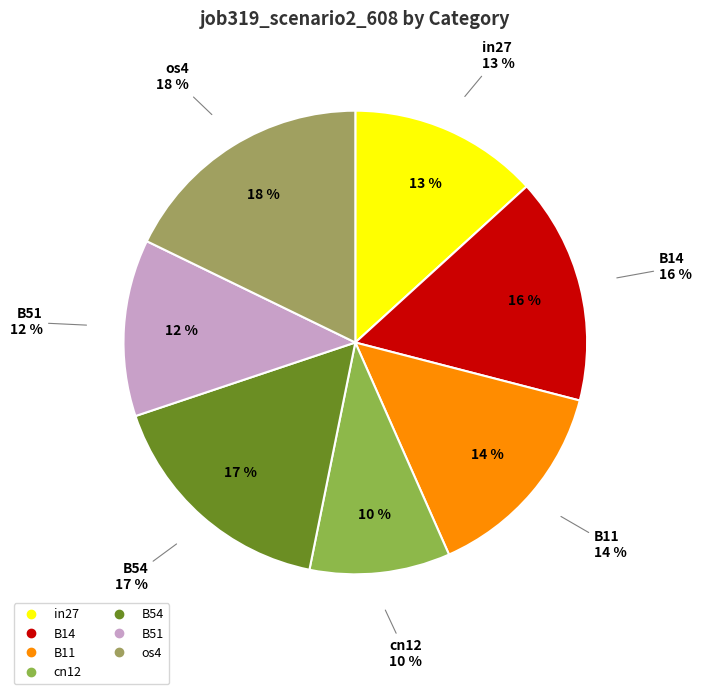

Which slice is the smallest?

cn12